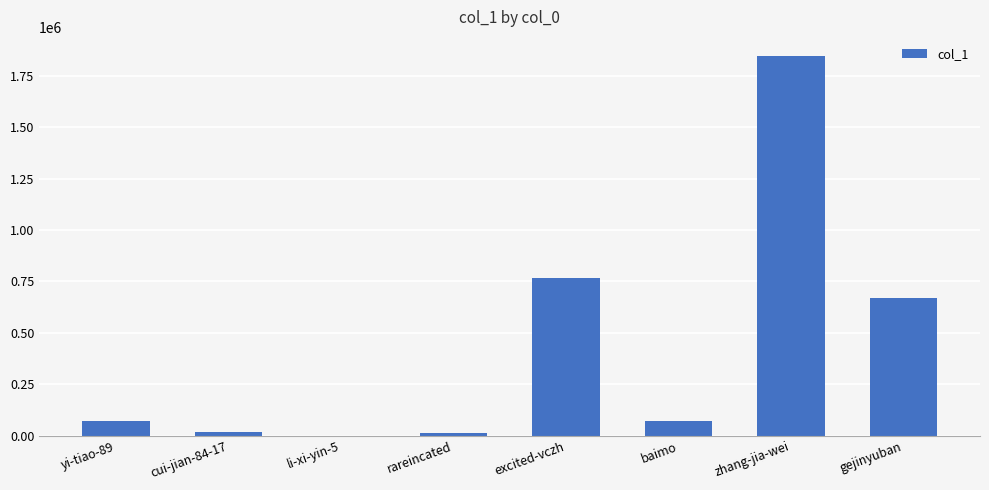

The value at zhang-jia-wei is 1846948. True or false?

True